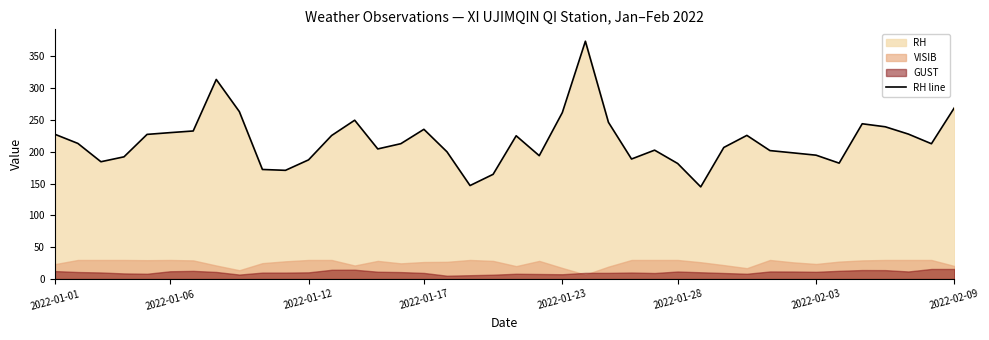

Where is the data nearest to the value 259?

2022-01-23